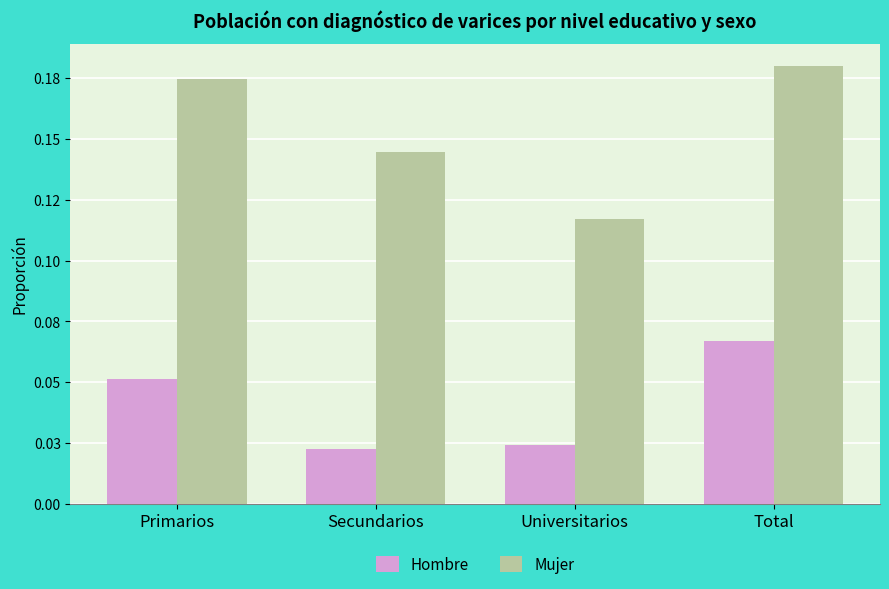

Is the value of Mujer at Primarios greater than the value of Hombre at Total?

Yes